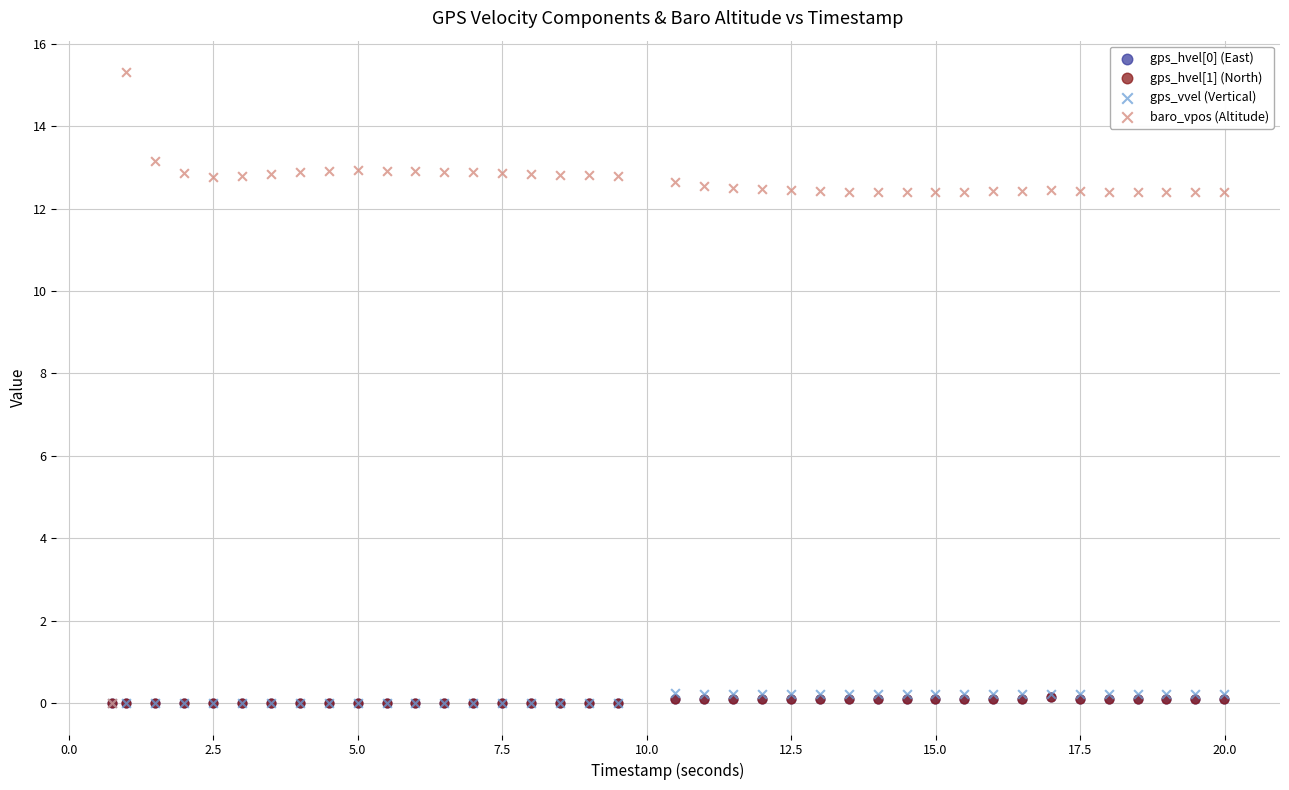

What are all the series names shown in the legend?

gps_hvel[0] (East), gps_hvel[1] (North), gps_vvel (Vertical), baro_vpos (Altitude)